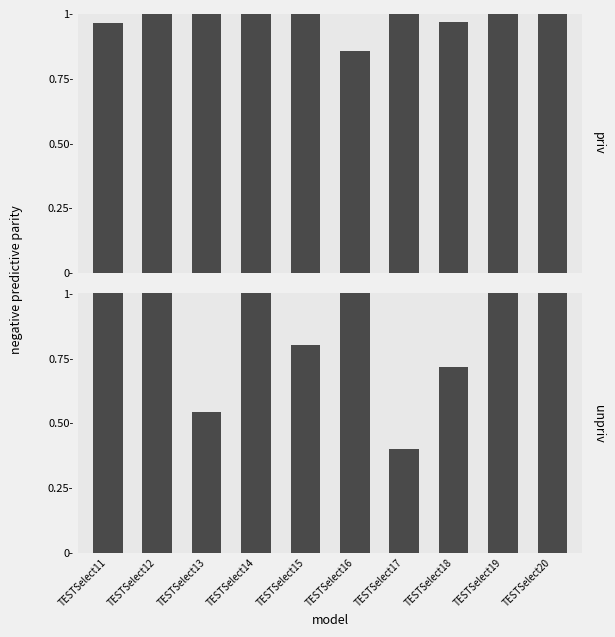

True or false: unpriv has a value of 1.0 at TESTSelect12.

True